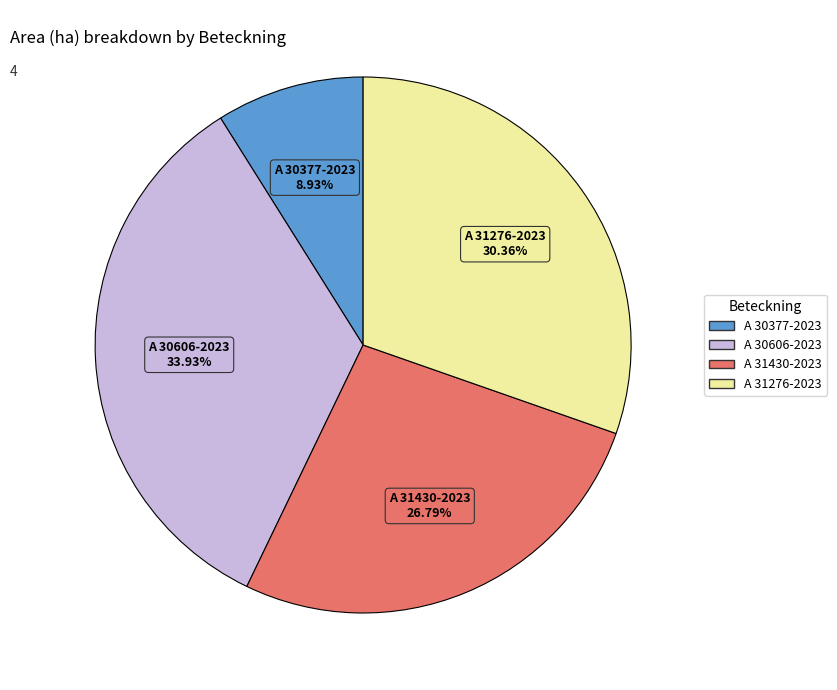

Does A 30377-2023 represent more than half of the total?

No